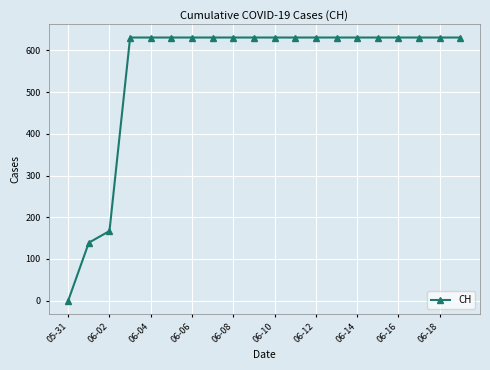

What is the value of the 10th point from the left?

631